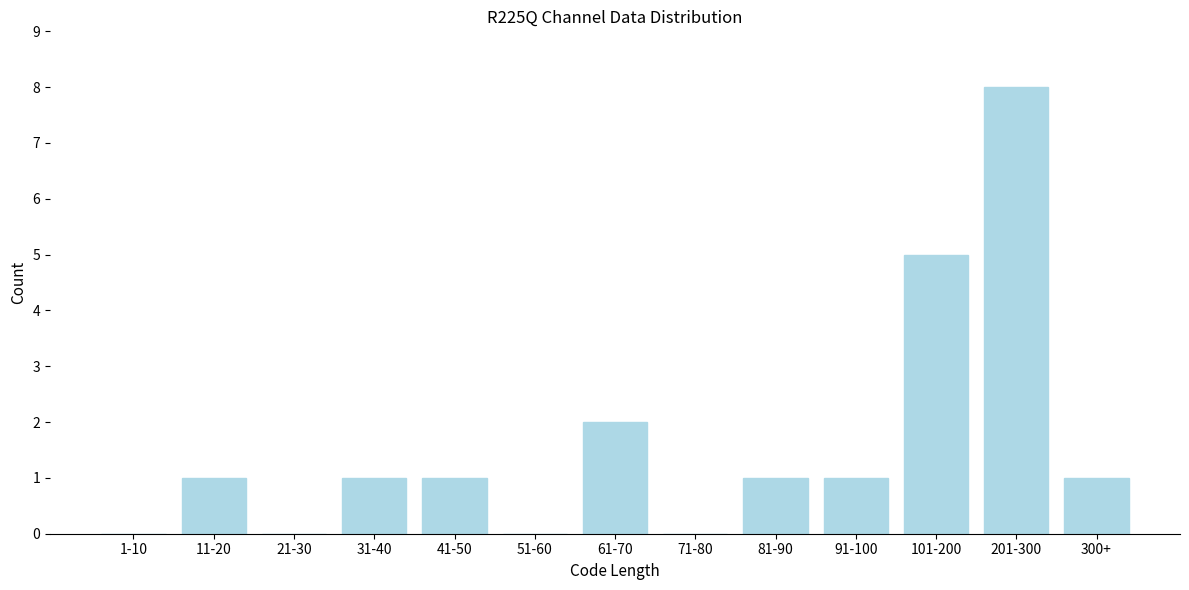

Reading left to right, what are all the values shown in this chart?

1-10=0	11-20=1	21-30=0	31-40=1	41-50=1	51-60=0	61-70=2	71-80=0	81-90=1	91-100=1	101-200=5	201-300=8	300+=1